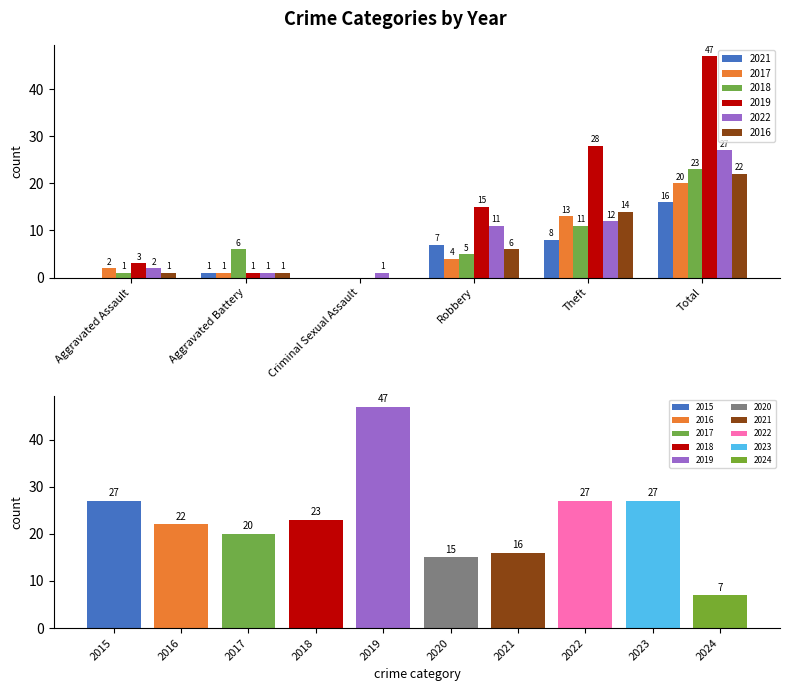

Which series has the largest range (max minus min)?

2019